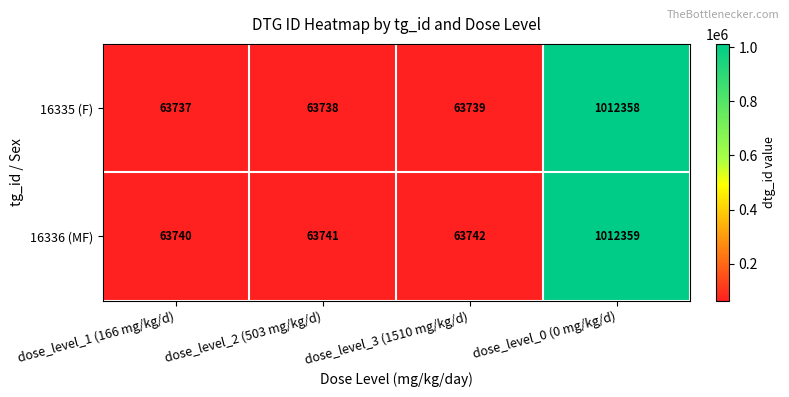

True or false: 16336 (MF) has a value of 310850 at dose_level_0 (0 mg/kg/d).

False